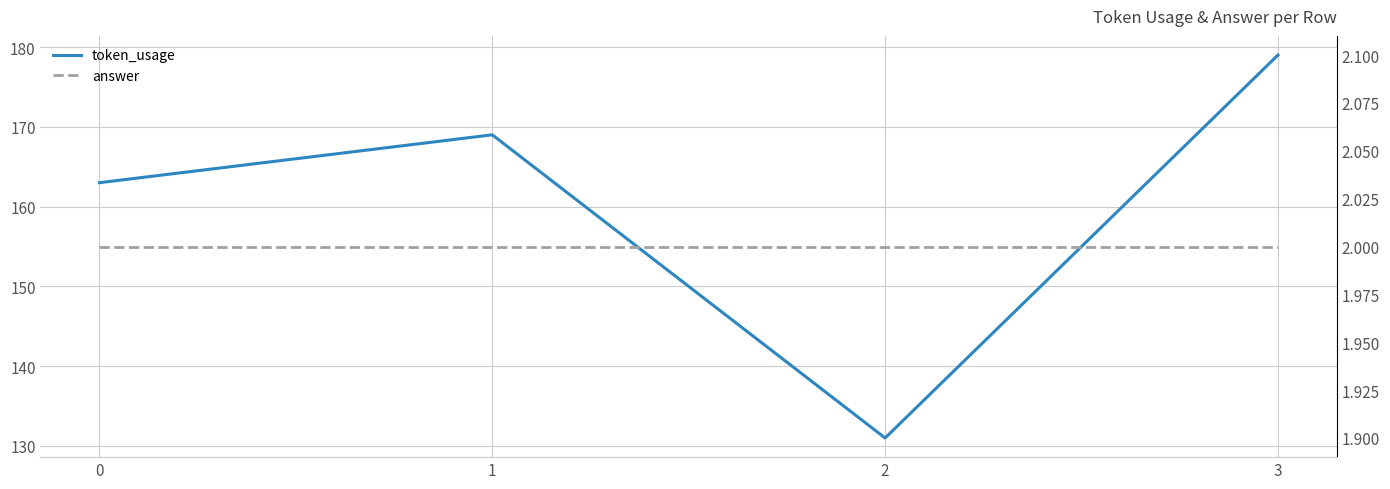

True or false: answer and token_usage cross at least once.

False